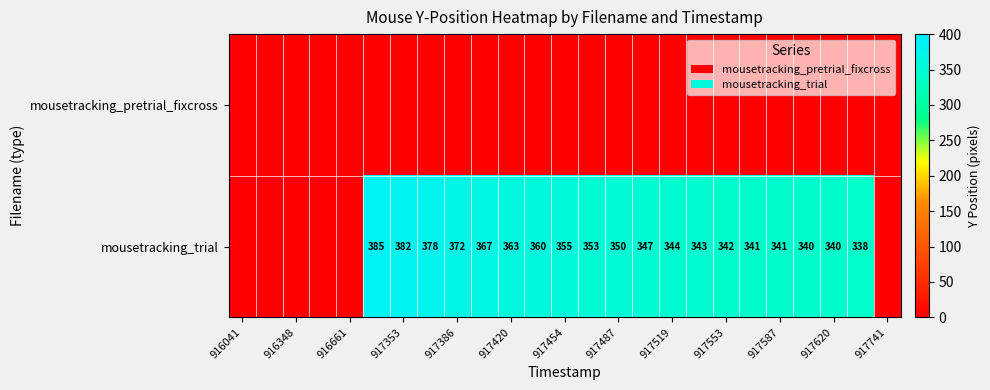

True or false: mousetracking_trial has a value of 125 at 917587.

False